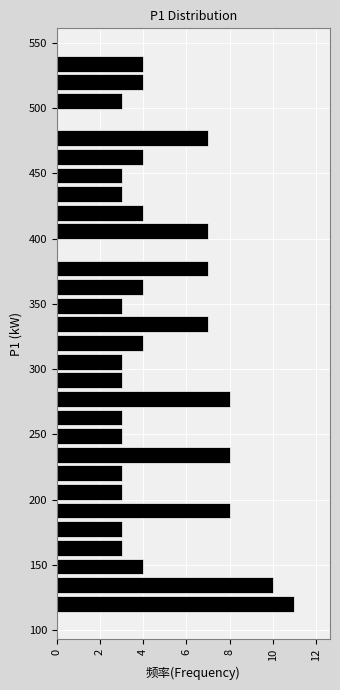

Around what value on the y-axis is the longest bar? Give the approximate position of its centre, as read against the axis.

120